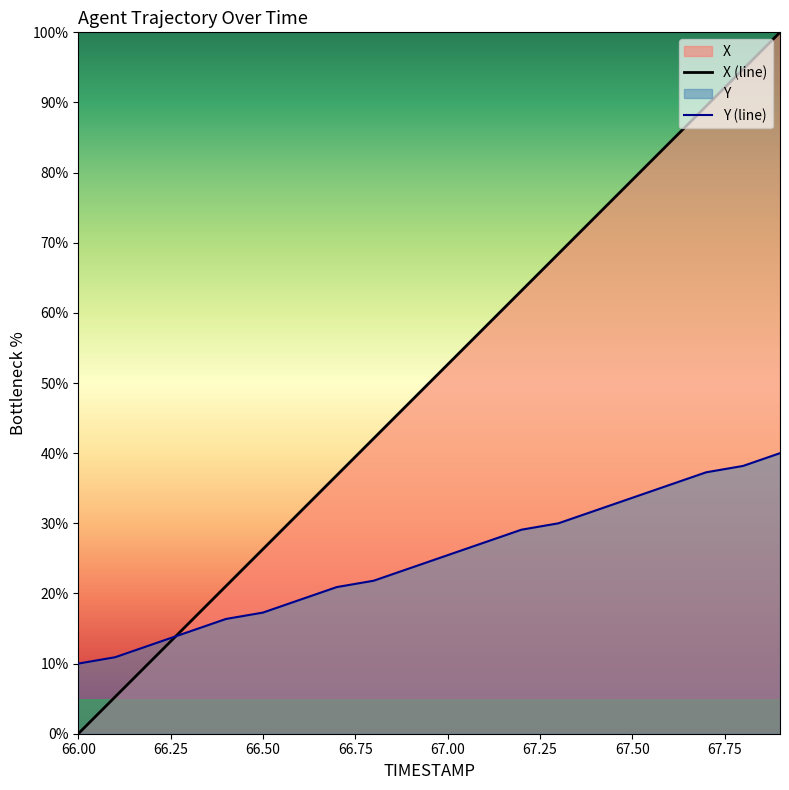

What is the total value across all series at 66.8?

63.9